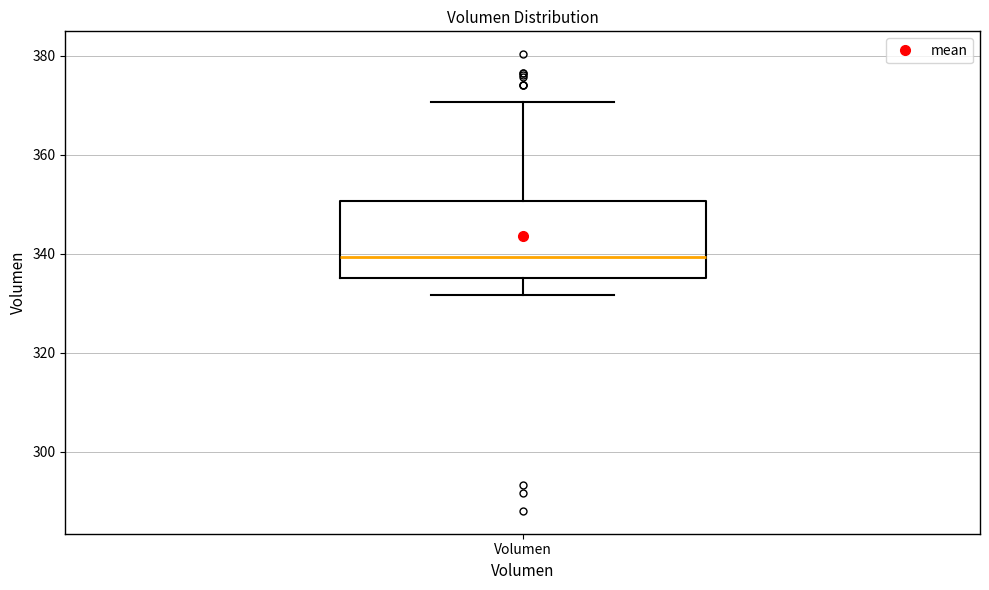

Read this box plot against the y-axis: the position of the median line, the range covered by the box, and the ends of both whiskers. The values are not printed on the chart, so give them approximately, as read against the axis.

median 340, box 336 to 350, whiskers 332 to 370